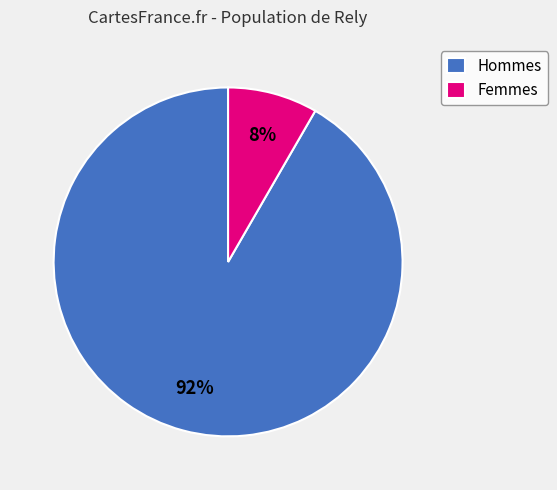

Which category has the smallest portion of the pie?

Femmes